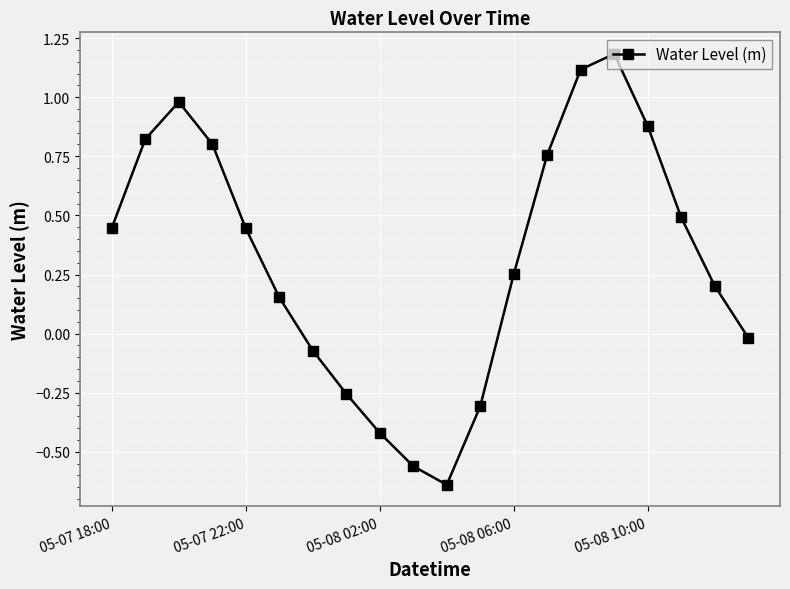

What is the greatest value displayed?

1.2